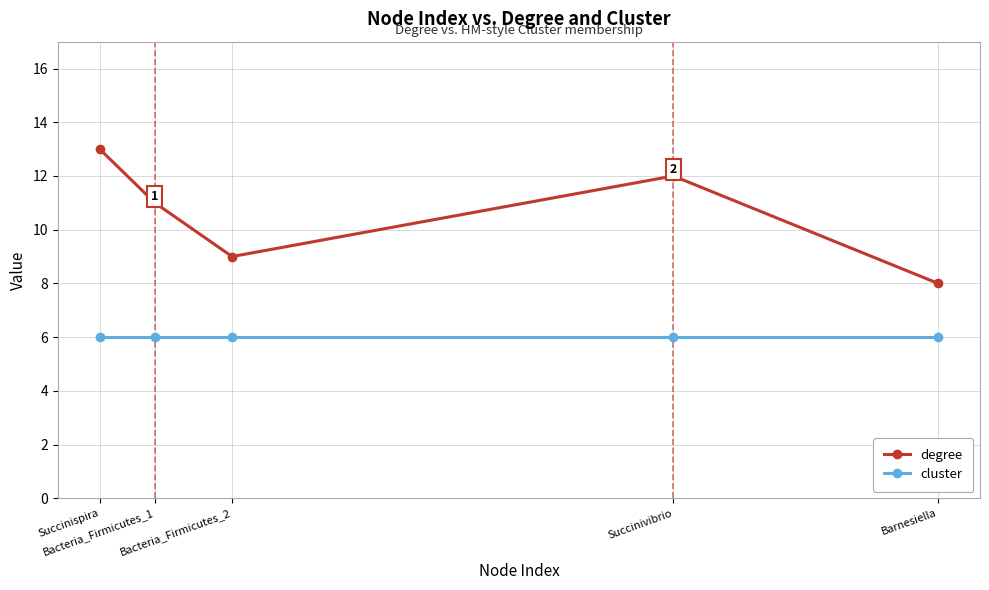

Between Bacteria_Firmicutes_1 and Bacteria_Firmicutes_2, which series saw the biggest shift?

degree